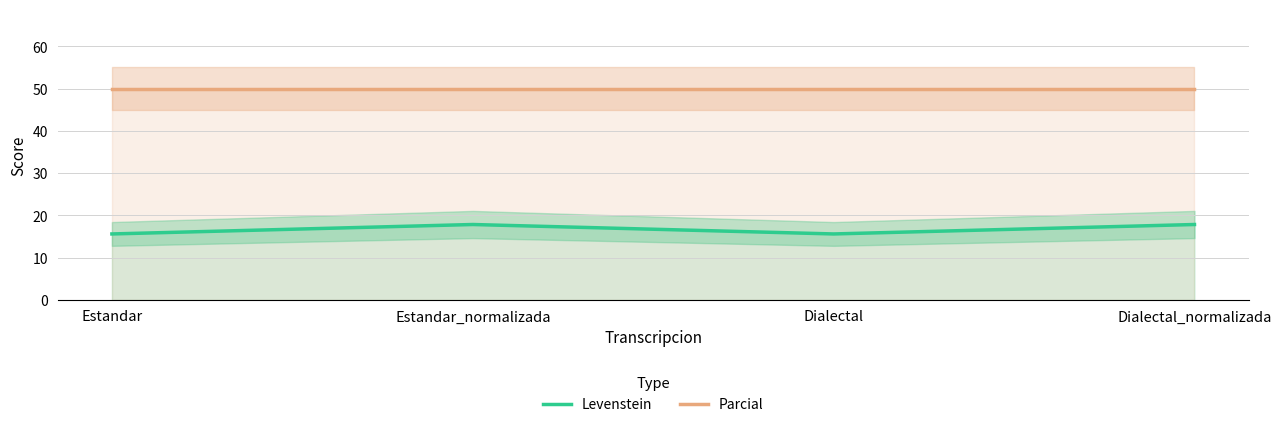

What is the difference between the highest and lowest values at Estandar?

34.4